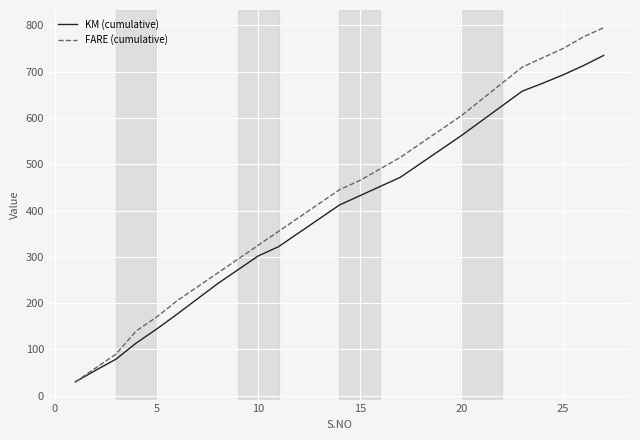

Which series has the largest range (max minus min)?

FARE (cumulative)